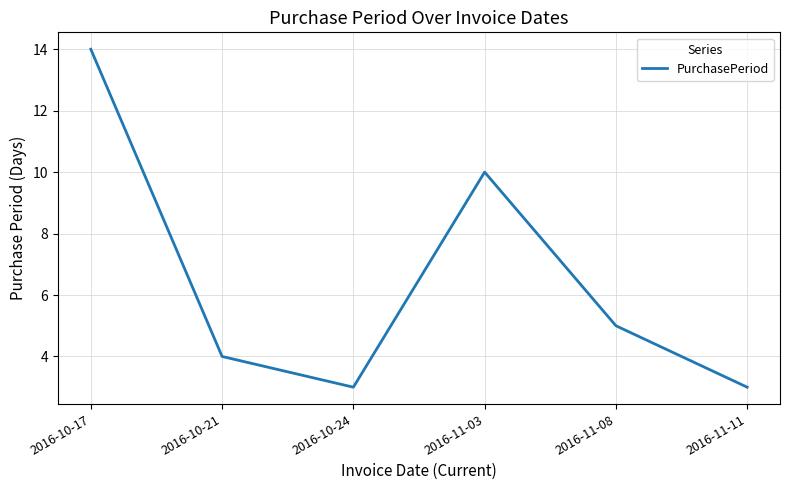

Is it true that the value at 2016-11-11 is 5?

False